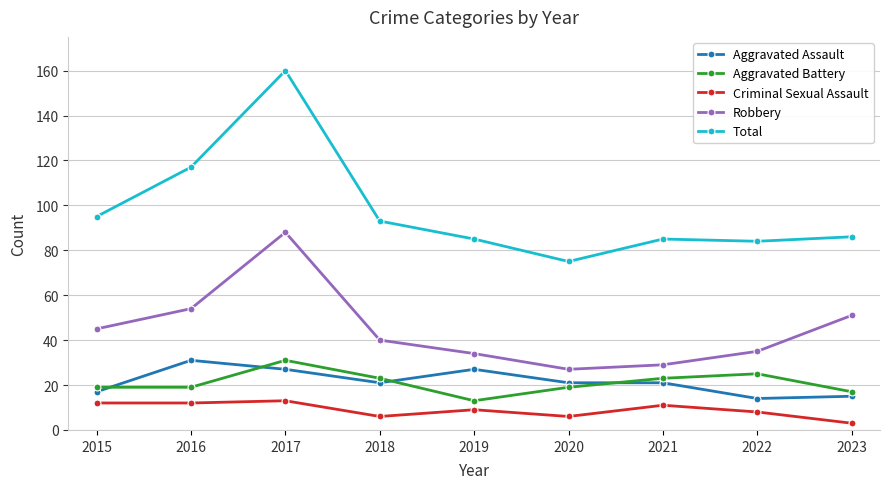

At 2020, list the series in order from largest to smallest.

Total, Robbery, Aggravated Assault, Aggravated Battery, Criminal Sexual Assault